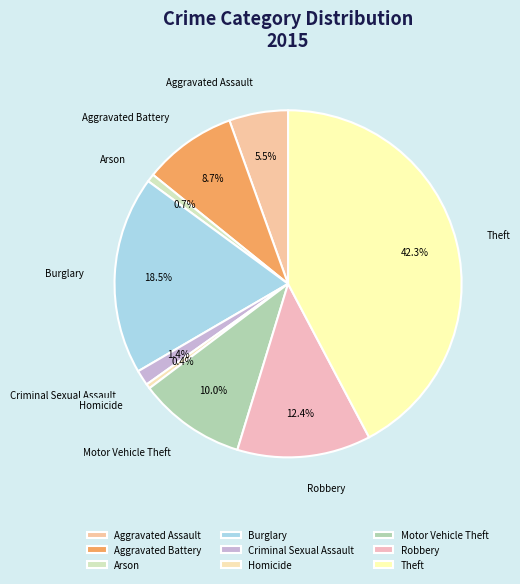

Count the number of slices in the pie.

9